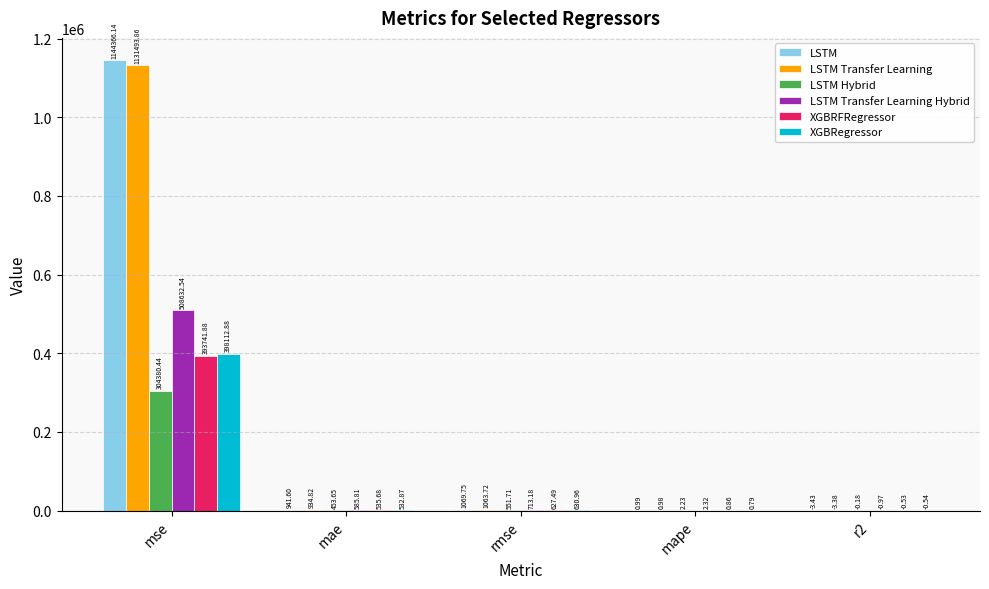

Between rmse and r2, which series saw the biggest shift?

LSTM